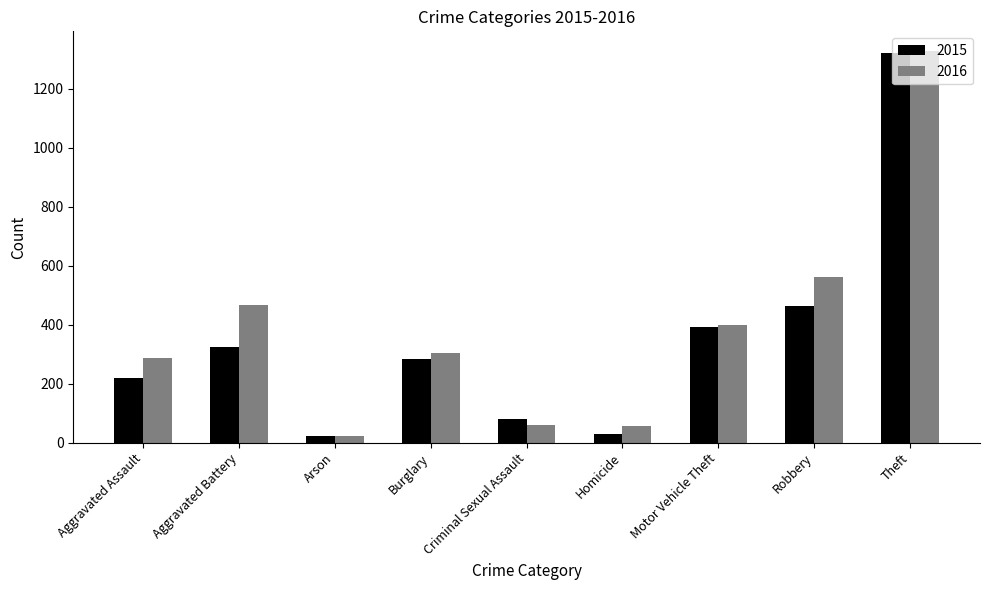

What are all the series names shown in the legend?

2015, 2016